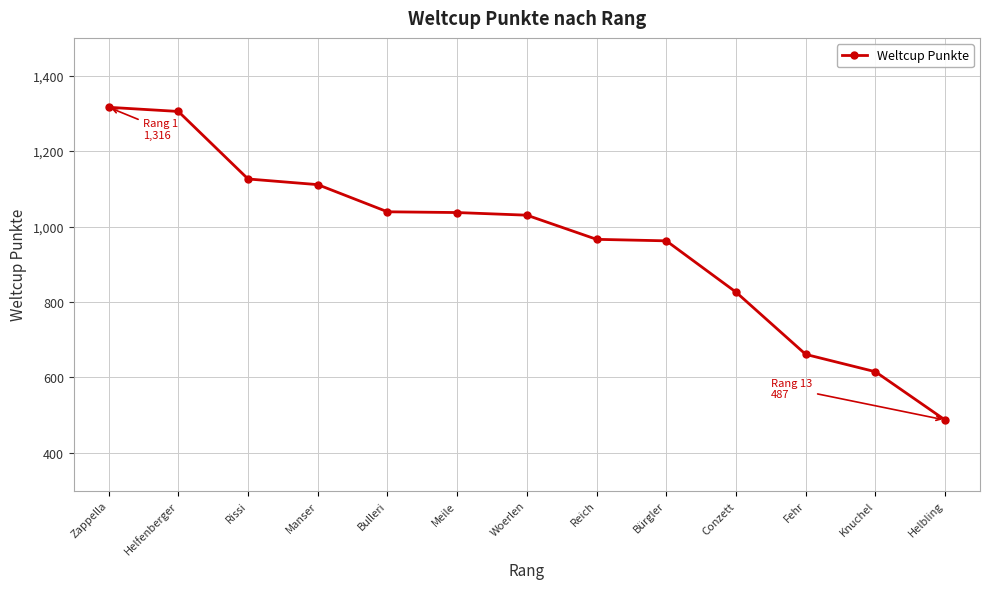

What is the difference between the maximum and minimum values?

829